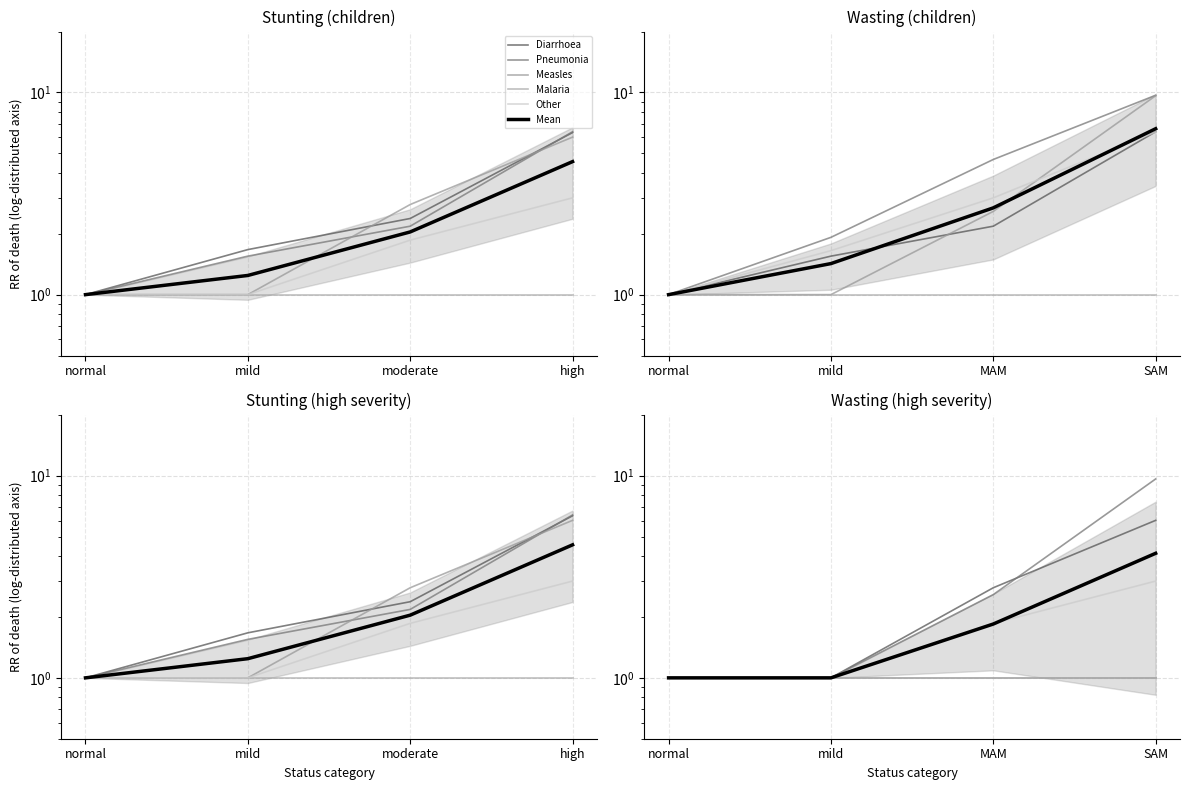

What are all the series names shown in the legend?

Diarrhoea, Pneumonia, Measles, Malaria, Other, Mean